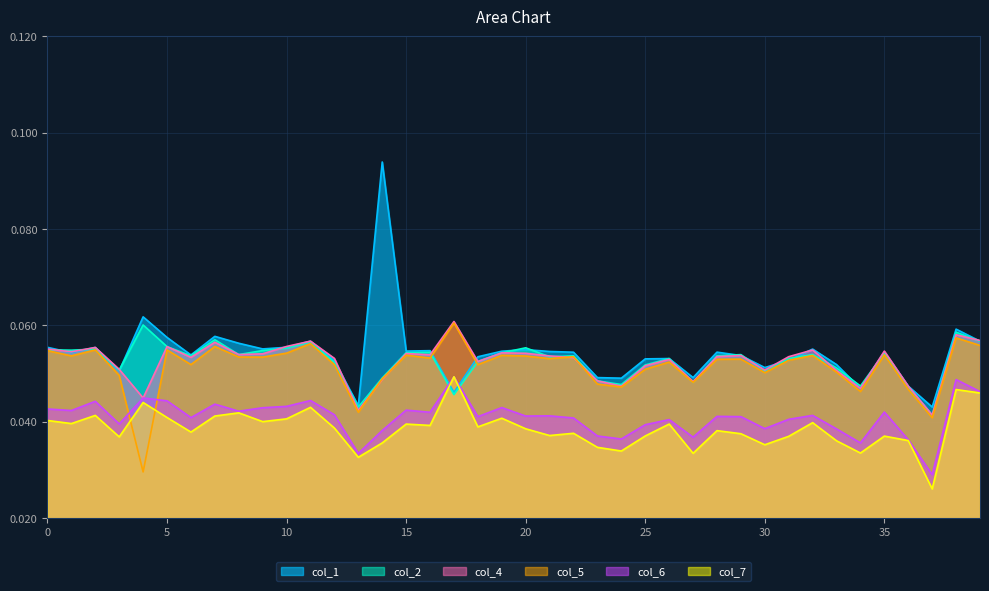

At which category does col_2 reach its first local valley?

1